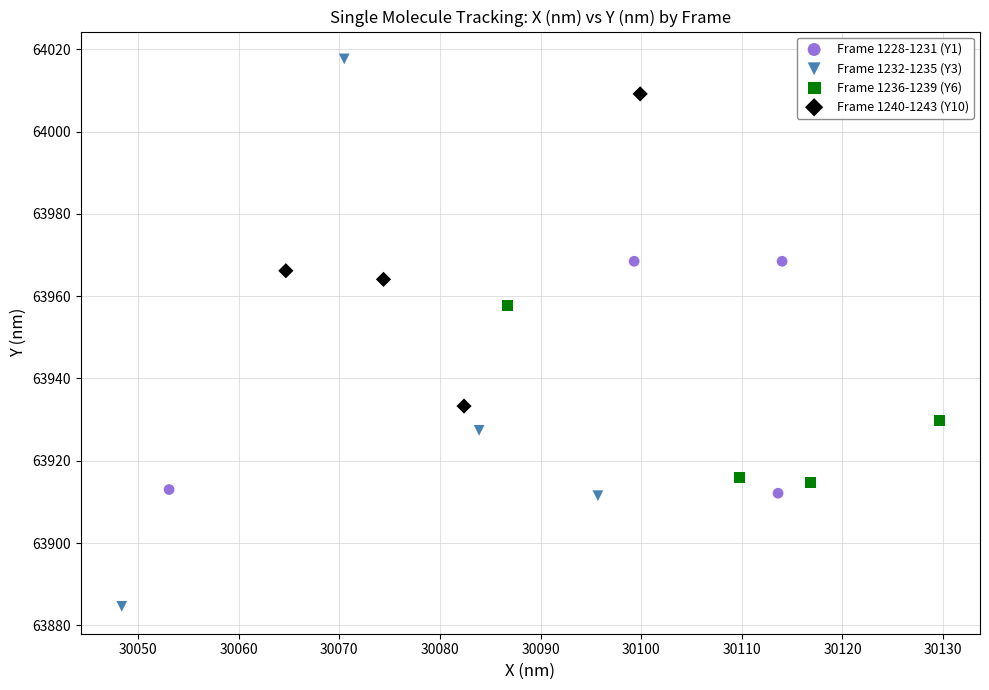

What are all the series names shown in the legend?

Frame 1228-1231 (Y1), Frame 1232-1235 (Y3), Frame 1236-1239 (Y6), Frame 1240-1243 (Y10)